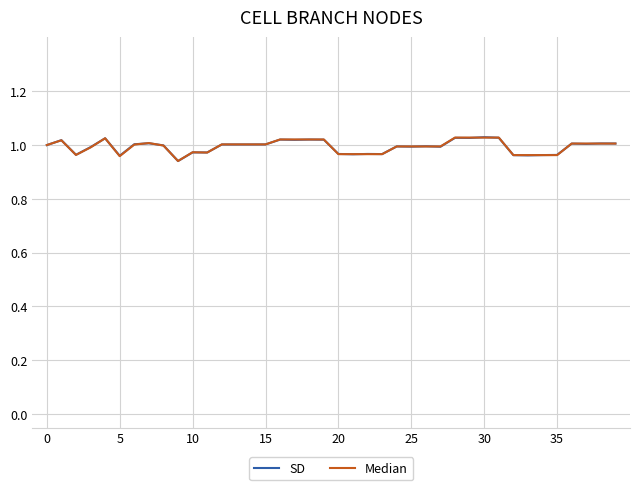

The SD series shows 0.6 at 25. True or false?

False